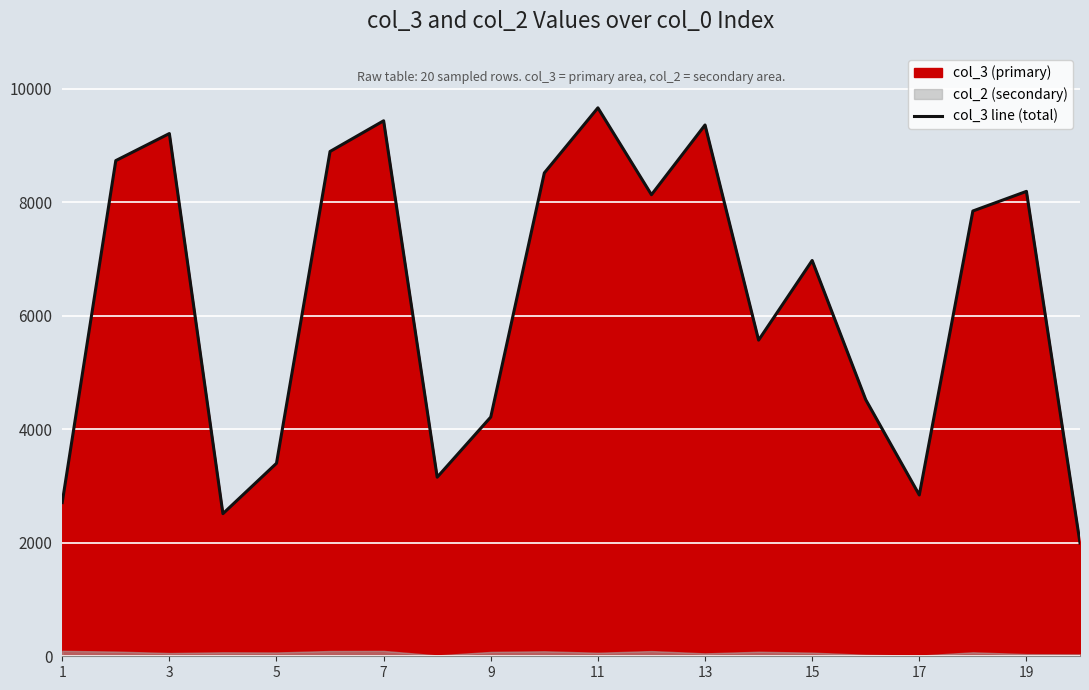

What is the difference between the second highest and minimum values?

7440